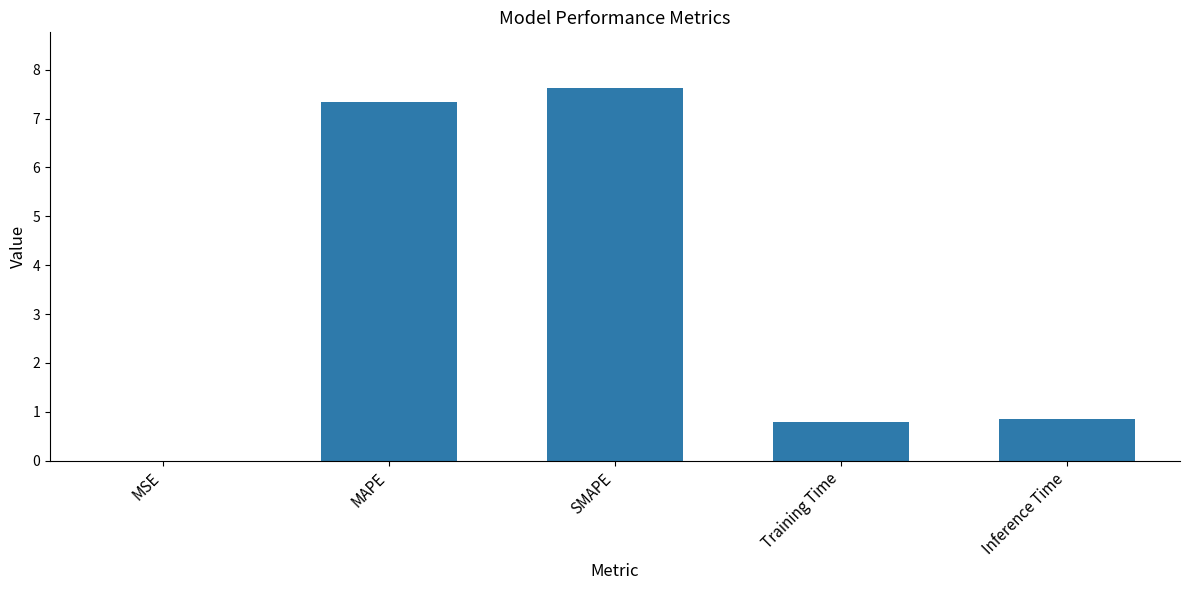

The chart shows a value of 0.8 at Training Time. True or false?

True